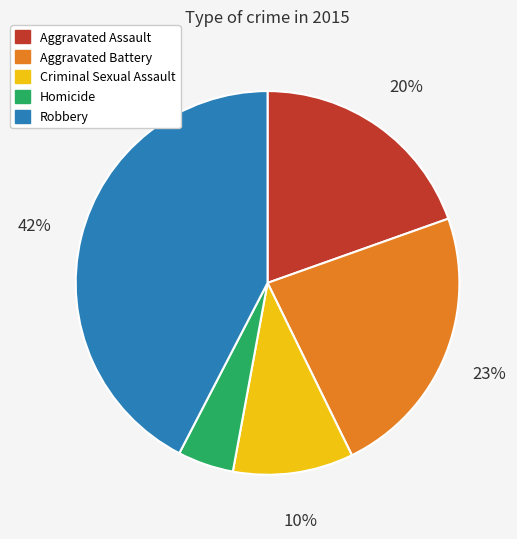

To the nearest percent, what is the combined percentage of Criminal Sexual Assault and Homicide?

15%